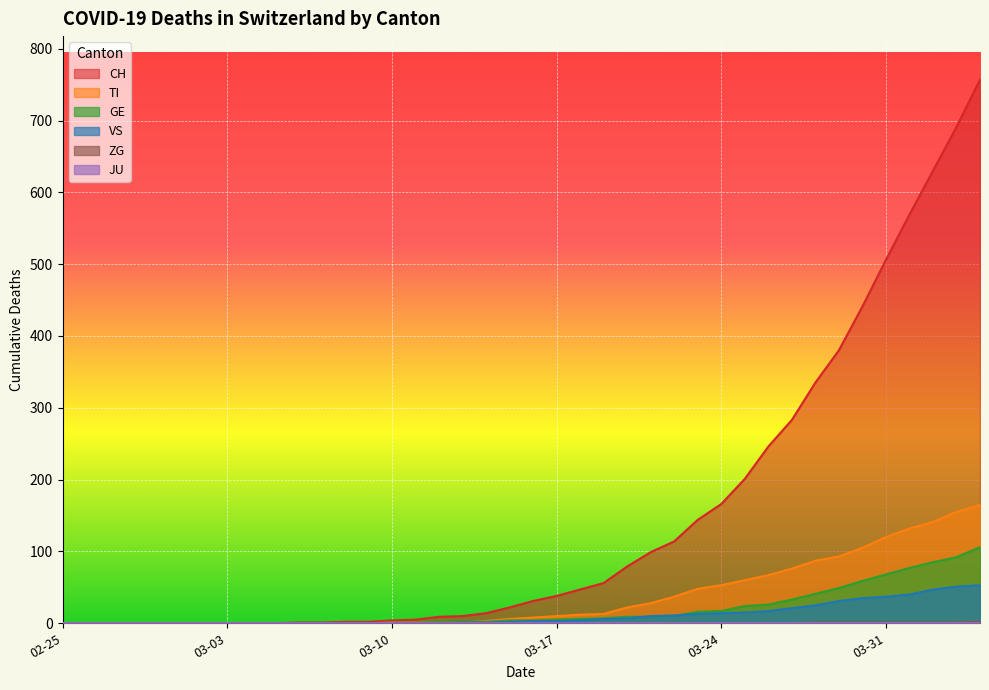

Which has a higher value, 2020-04-01 or 2020-02-28?

2020-04-01